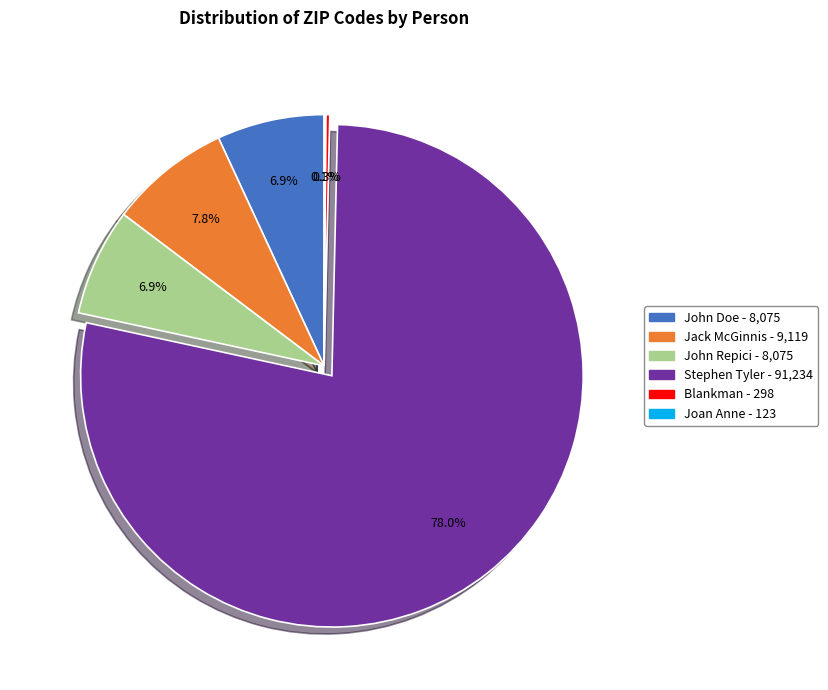

What is the largest slice in the pie chart?

Stephen Tyler